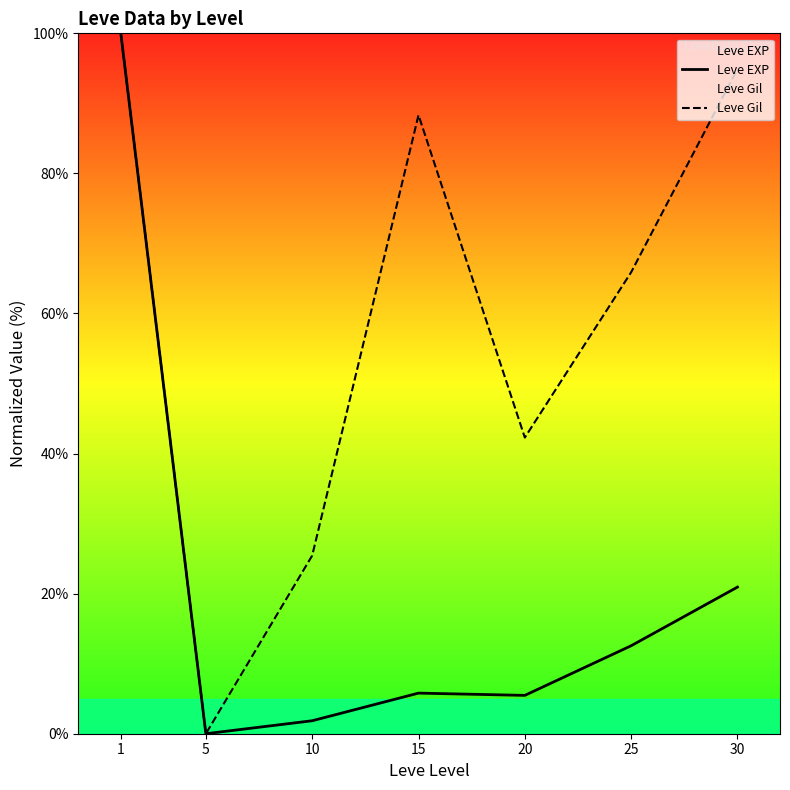

How many lines are shown in the chart?

2